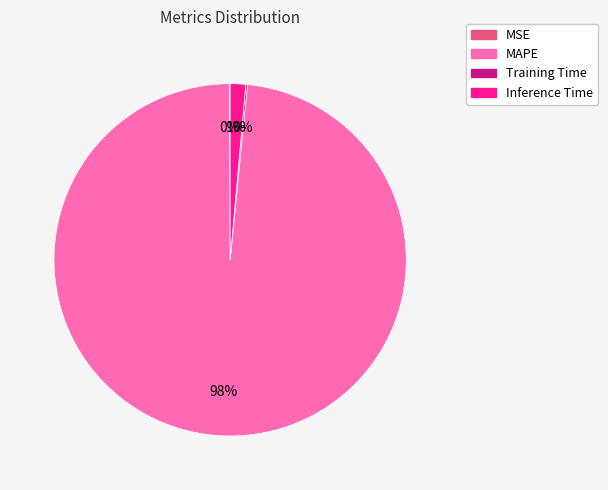

Combined, do MAPE and Inference Time account for over 50%?

Yes